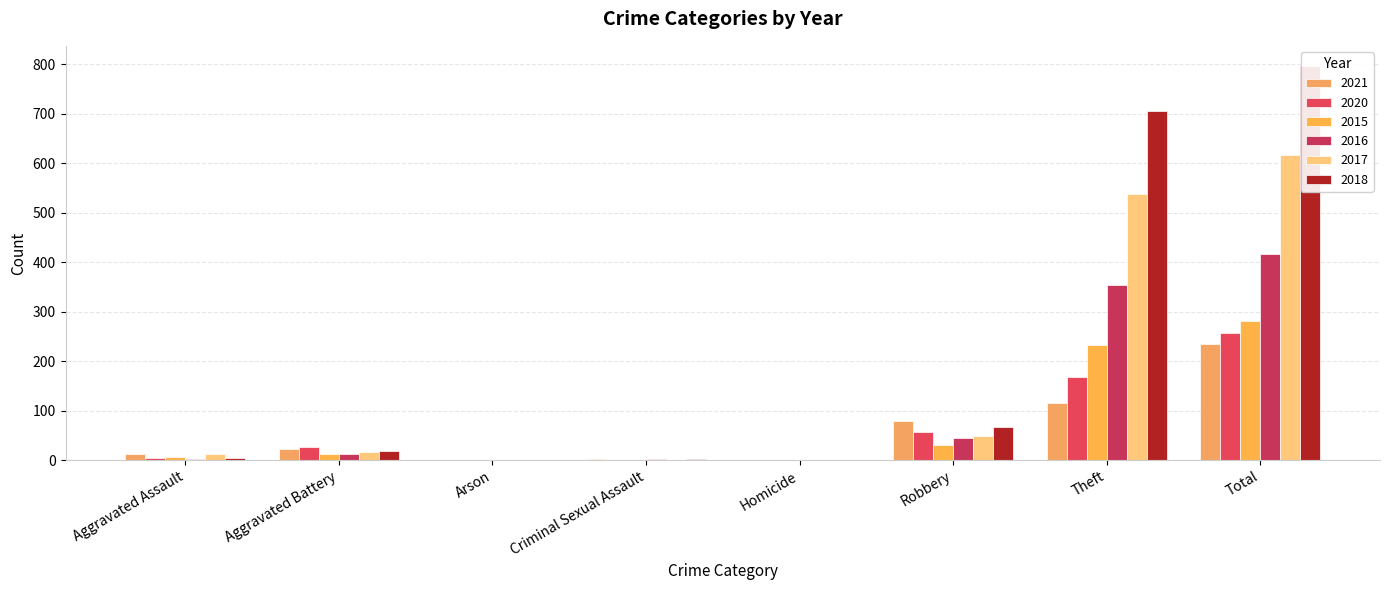

What is the total value across all series at Aggravated Assault?

43